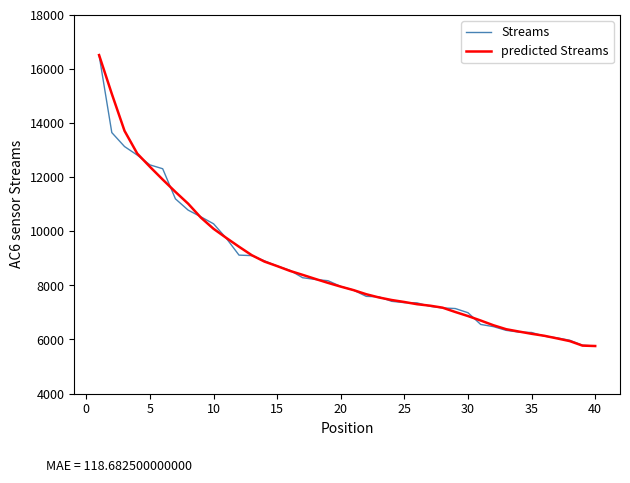

What is the highest value of the Streams series?

16511.0